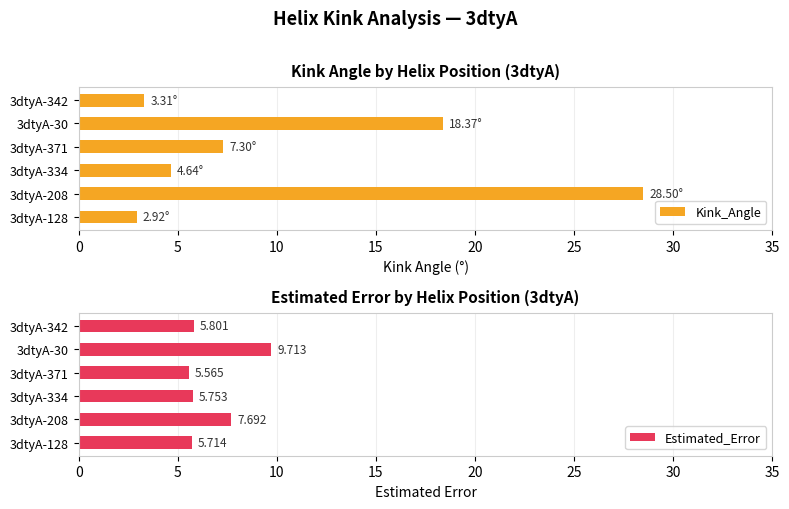

At which category is the sum across all series the highest?

5